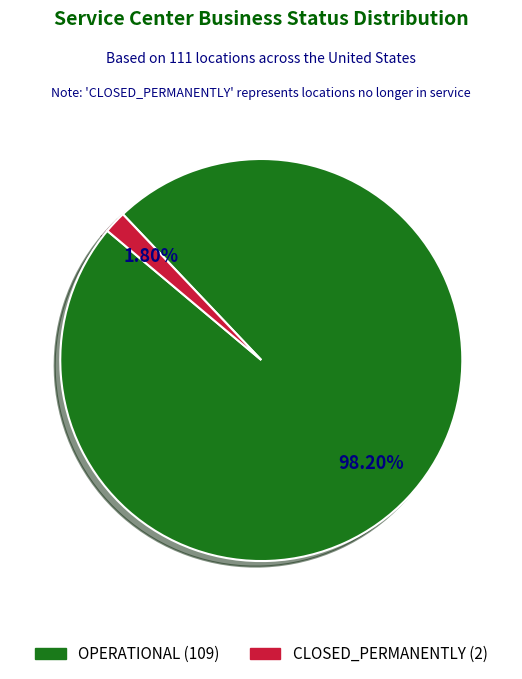

What is the smallest slice in the pie chart?

CLOSED_PERMANENTLY